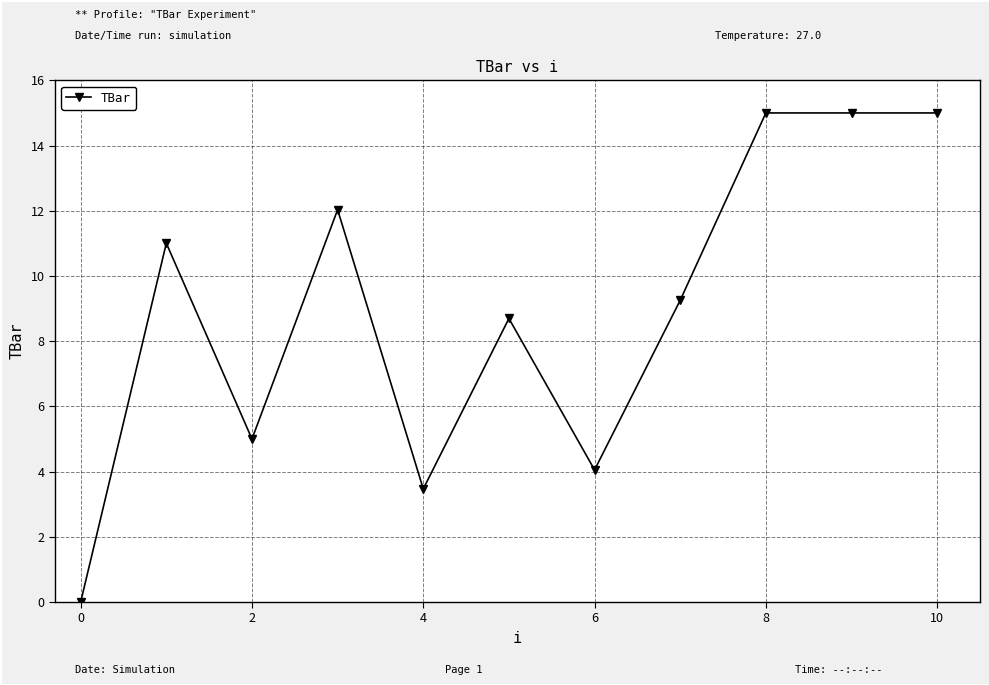

What is the sum of all values?

98.5